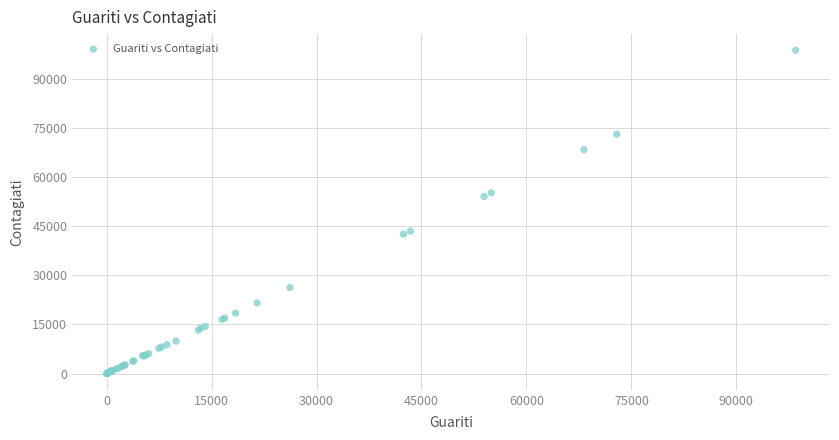

What Y value in the scatter plot is closest to 49306?

54032